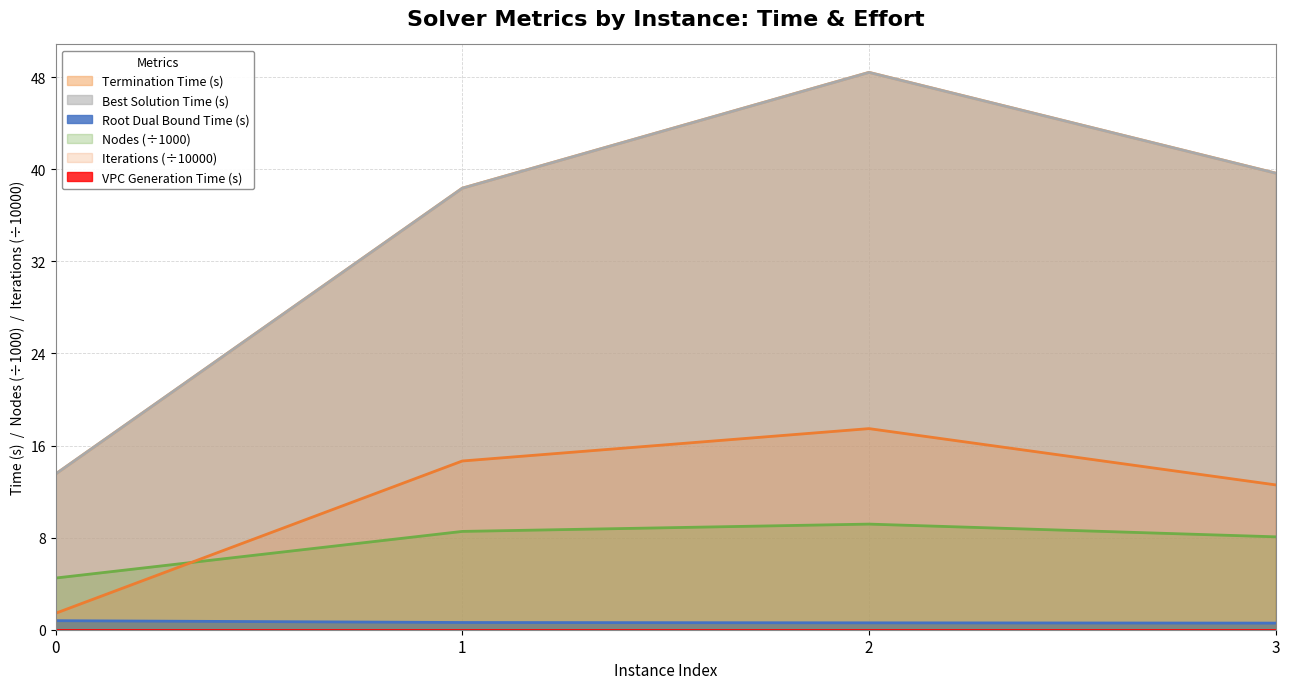

True or false: Termination Time (s) and Iterations (÷10000) intersect in this chart.

False